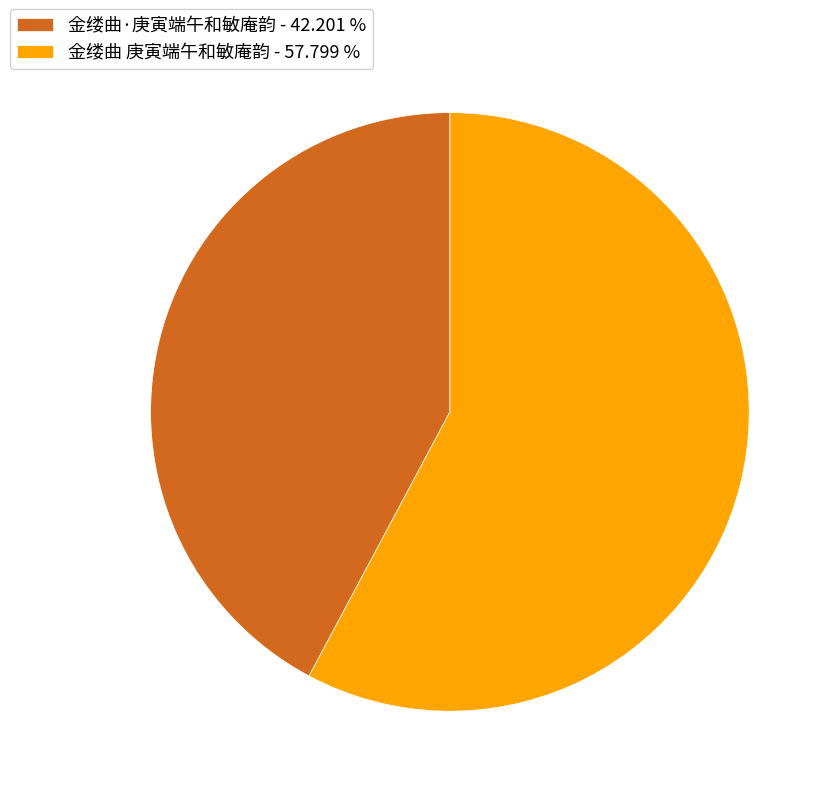

Is there a majority slice in this chart?

Yes